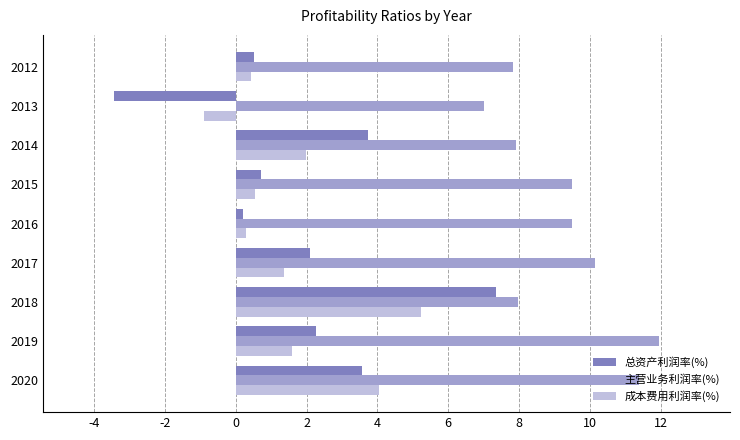

What is the highest value of the 主营业务利润率(%) series?

12.0